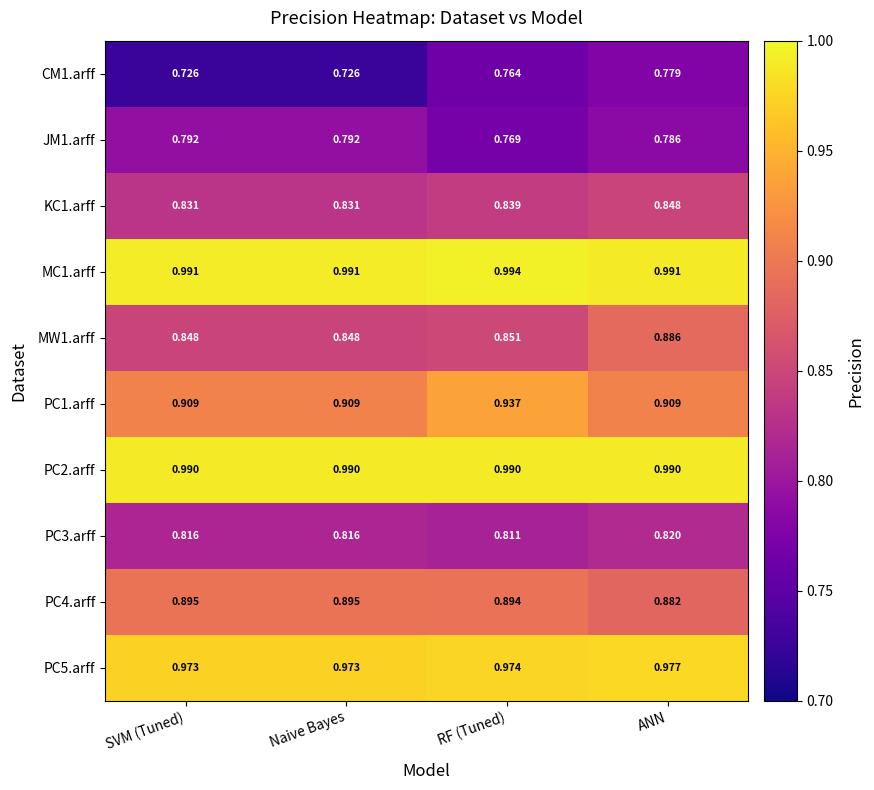

Is the value of CM1.arff at Naive Bayes greater than the value of MW1.arff at SVM (Tuned)?

No